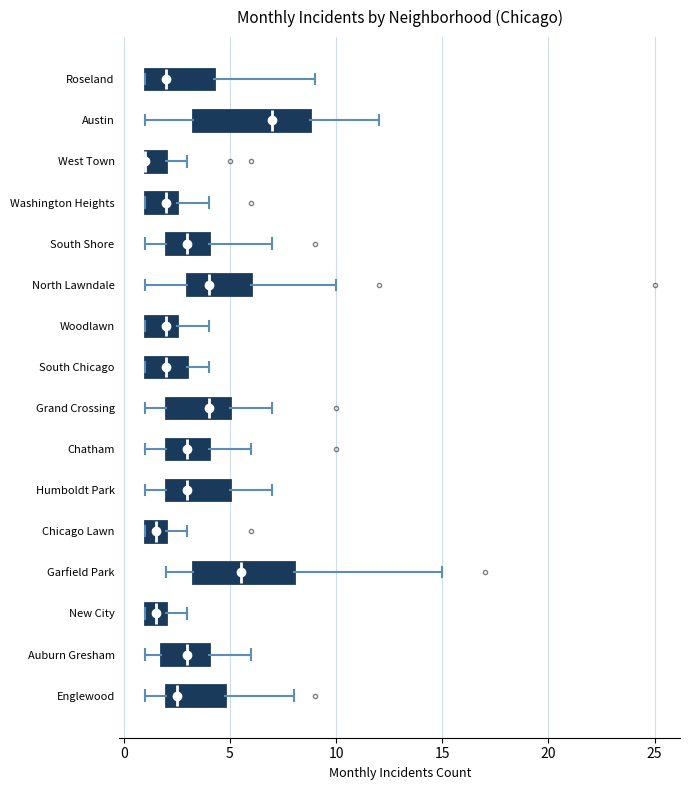

Where is the right edge of the box for Auburn Gresham on the x-axis? The values are not printed on the chart, so give them approximately, as read against the axis.

4.0